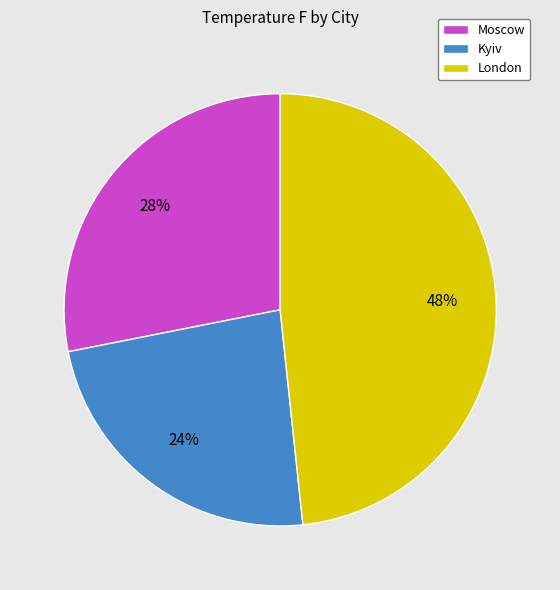

To the nearest percent, what is the average slice percentage?

33%